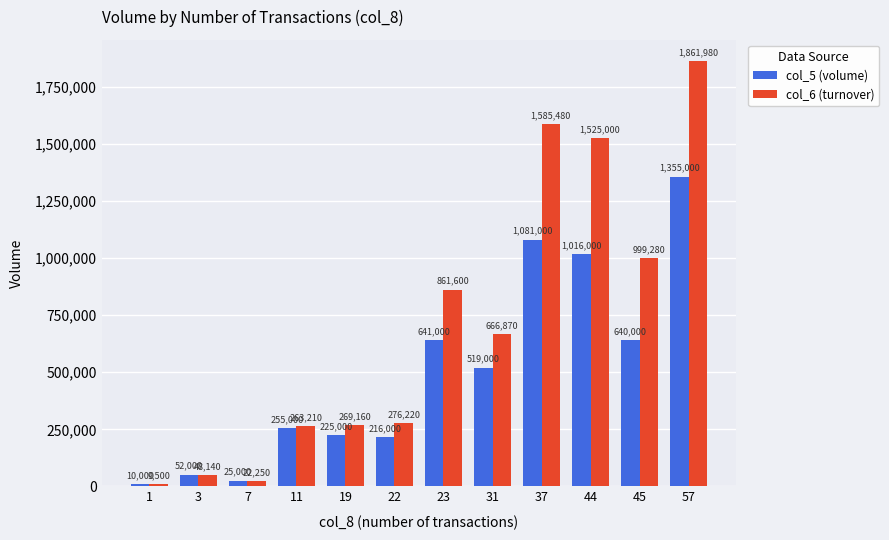

How many values in the col_5 (volume) series are below 519000?

6